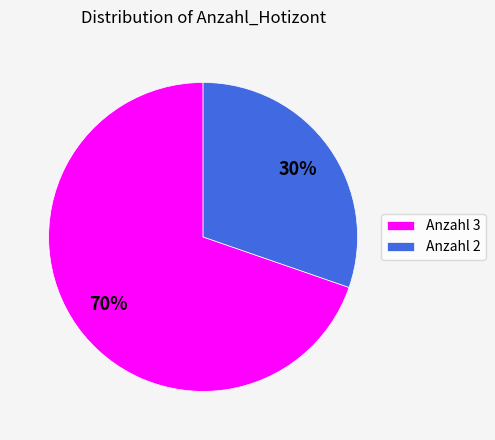

Which slice represents more than half of the pie?

Anzahl 3